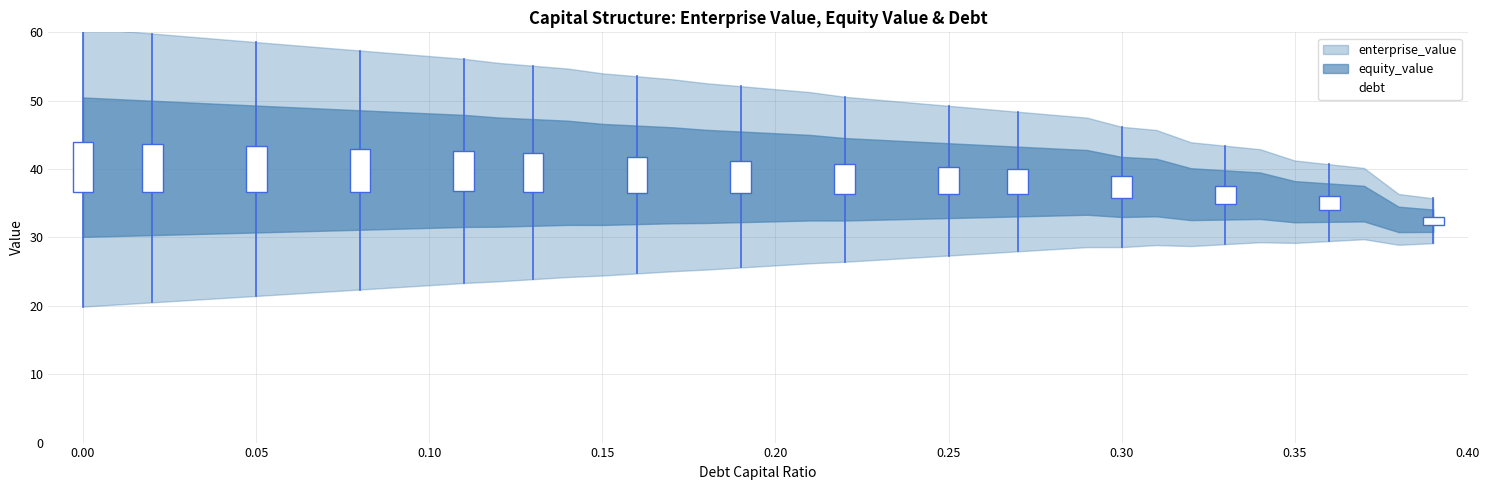

The value at 38 is 6.8. True or false?

False